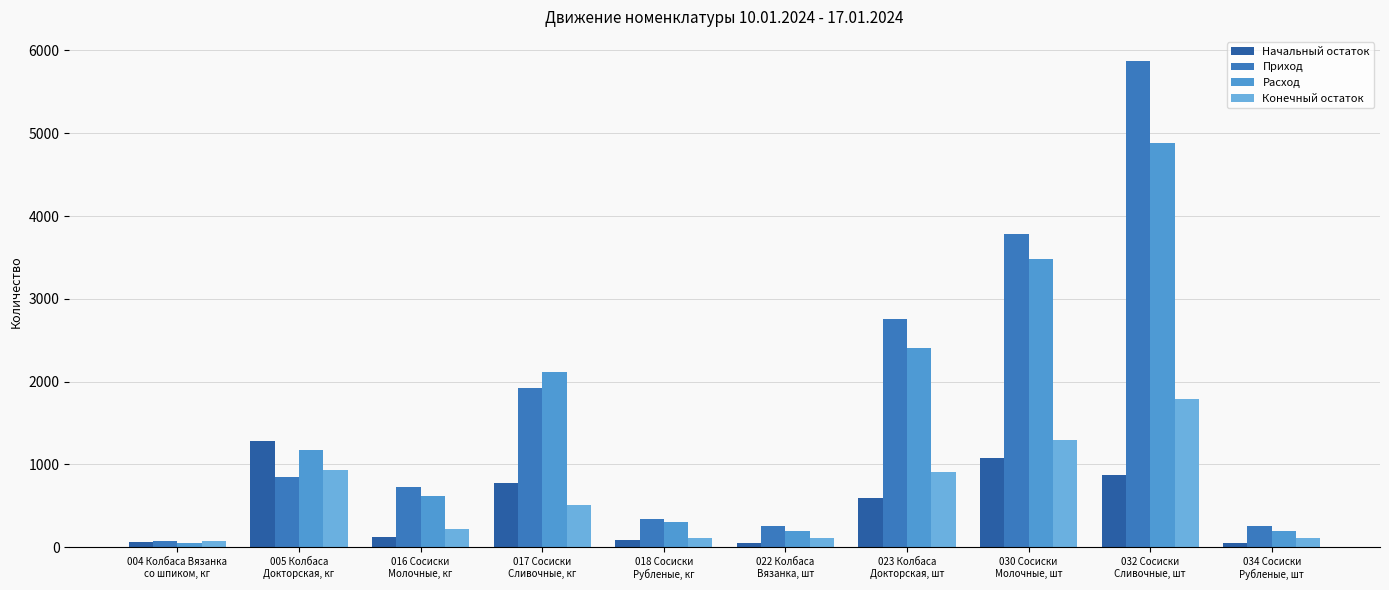

Rank the series by their maximum value, from highest to lowest.

Приход, Расход, Конечный остаток, Начальный остаток